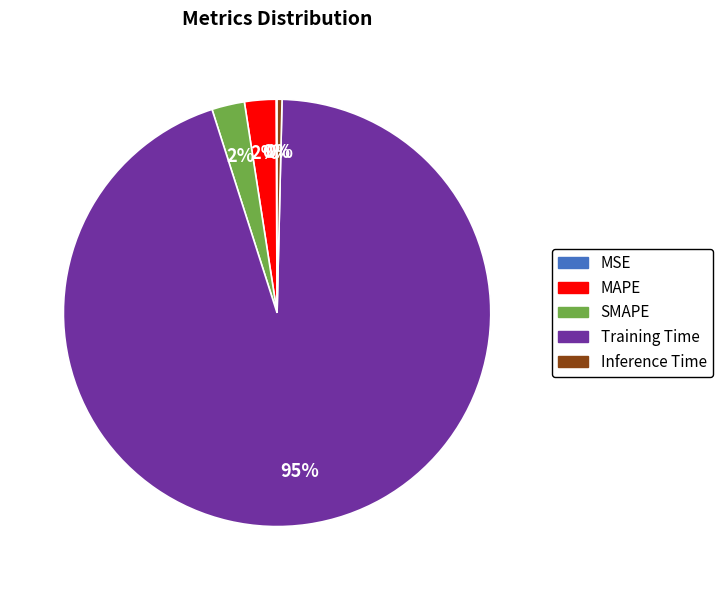

To the nearest percent, what is the average slice percentage?

20%